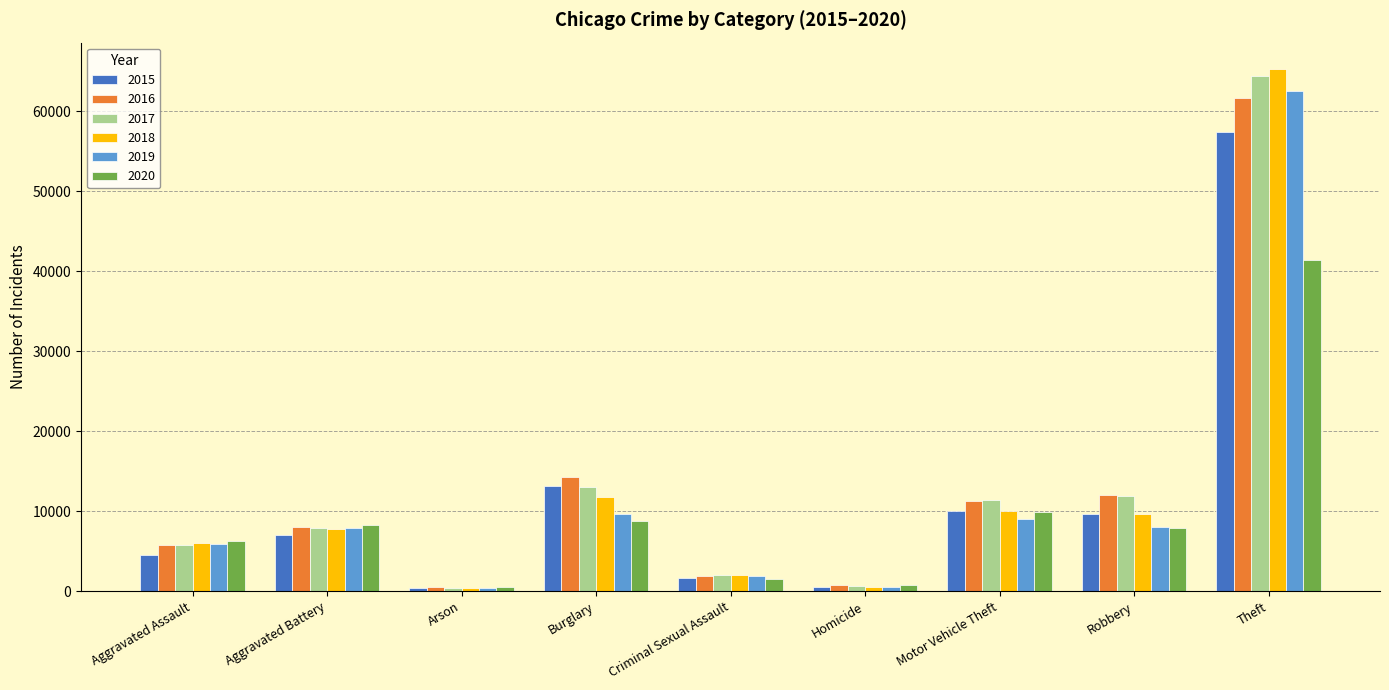

The 2015 series shows 6707 at Motor Vehicle Theft. True or false?

False